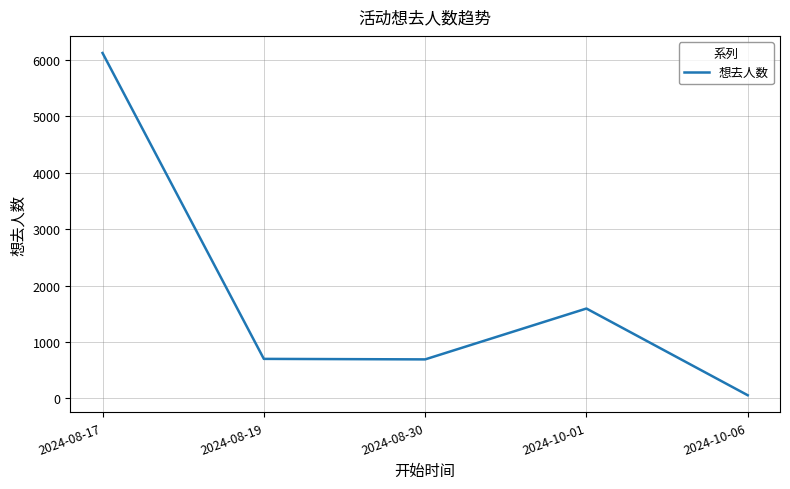

Where is the first local maximum?

2024-10-01